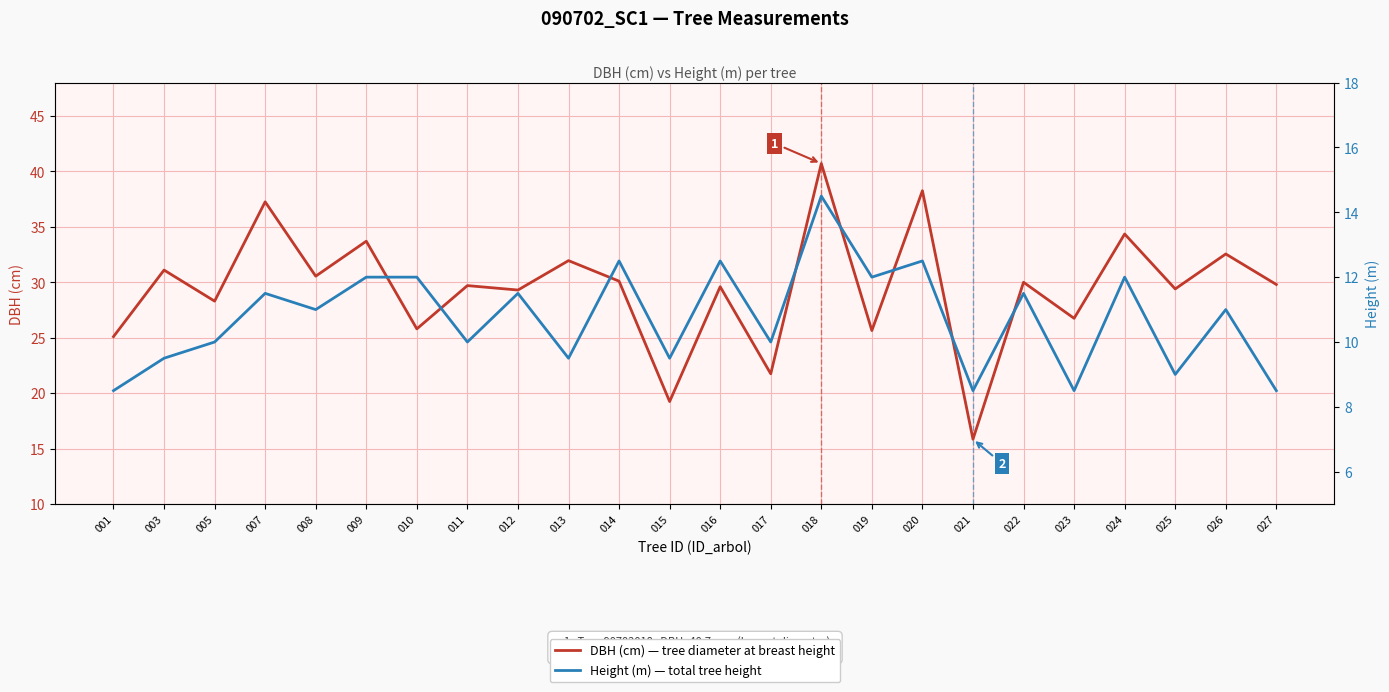

What is the spread (max minus min) of values at 010?

13.8